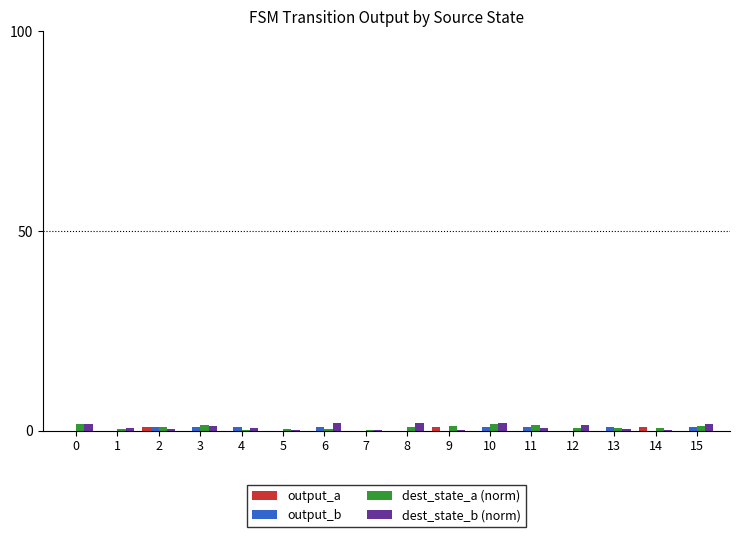

What is the highest value of the dest_state_b (norm) series?

2.0